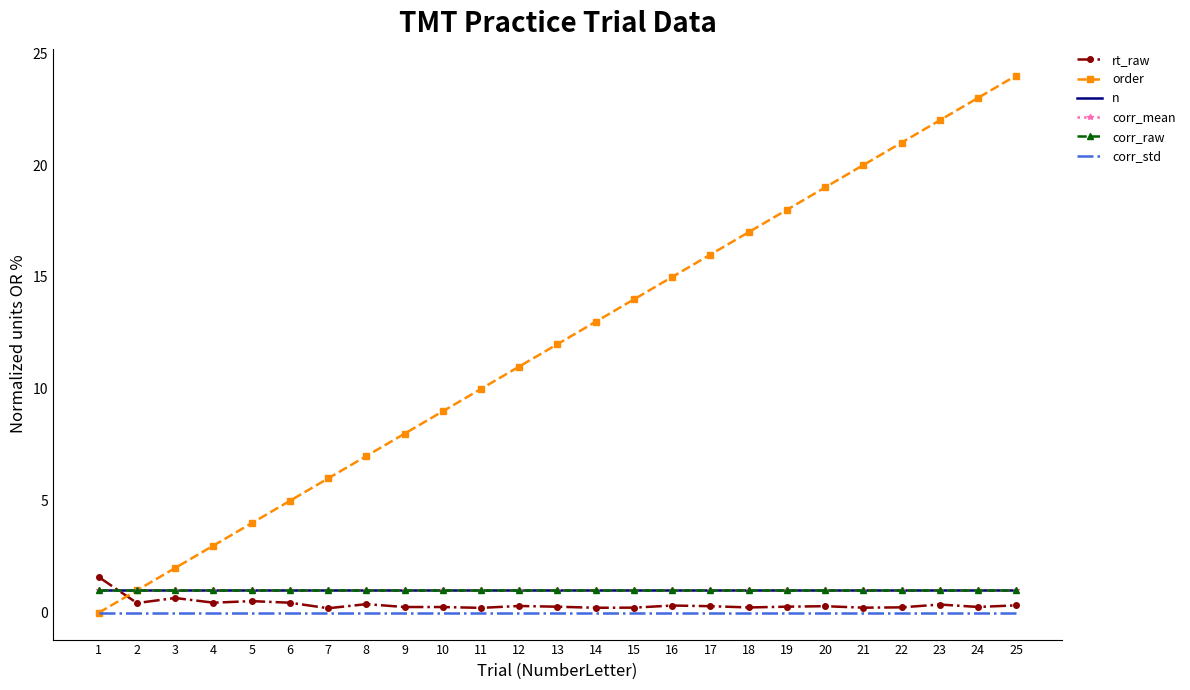

Between 20 and 21, which series saw the biggest shift?

order